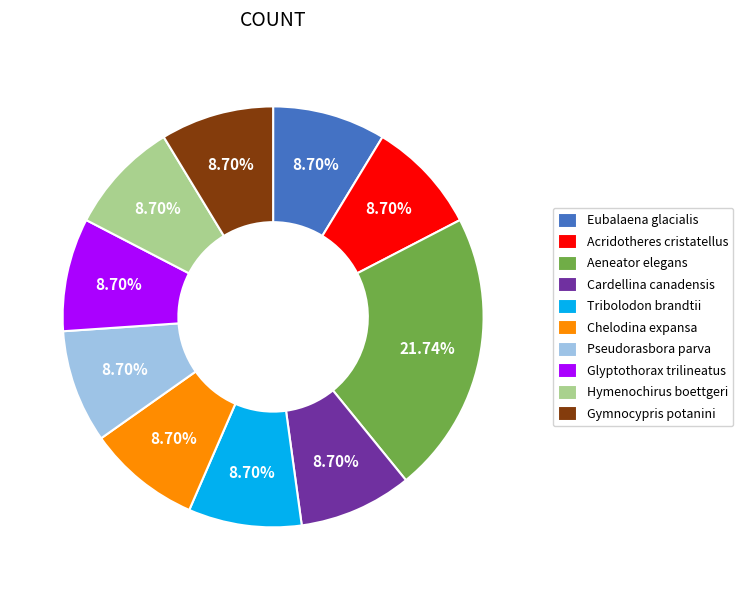

Is the sum of Cardellina canadensis and Acridotheres cristatellus greater than half?

No